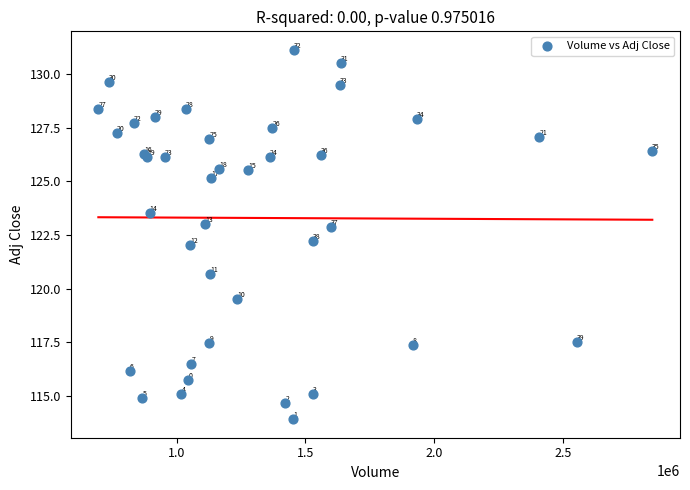

What Y value in the scatter plot is closest to 122?

122.0